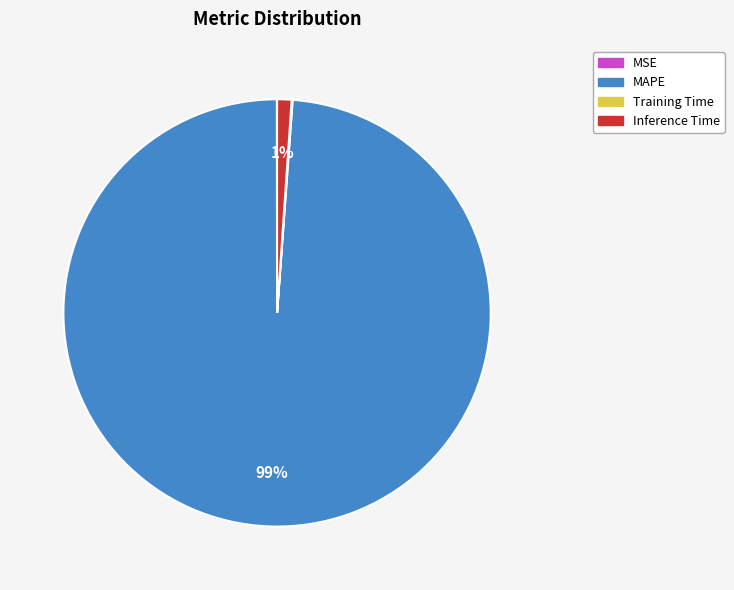

True or false: Inference Time accounts for 13% of the total.

False